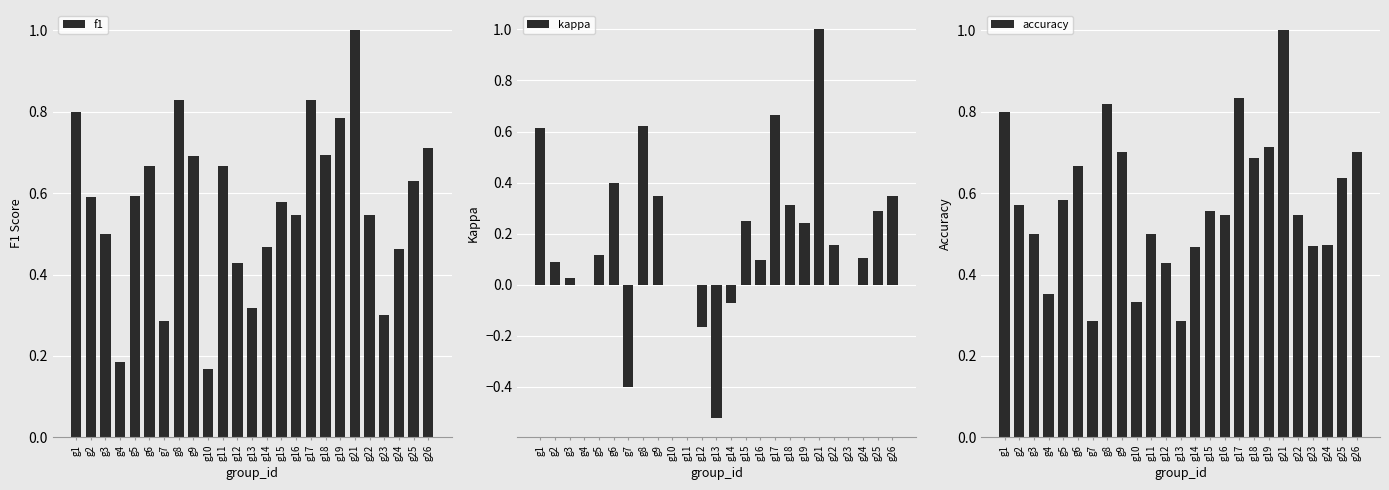

What is the value of the f1 bar at the 25th from the left?

0.7